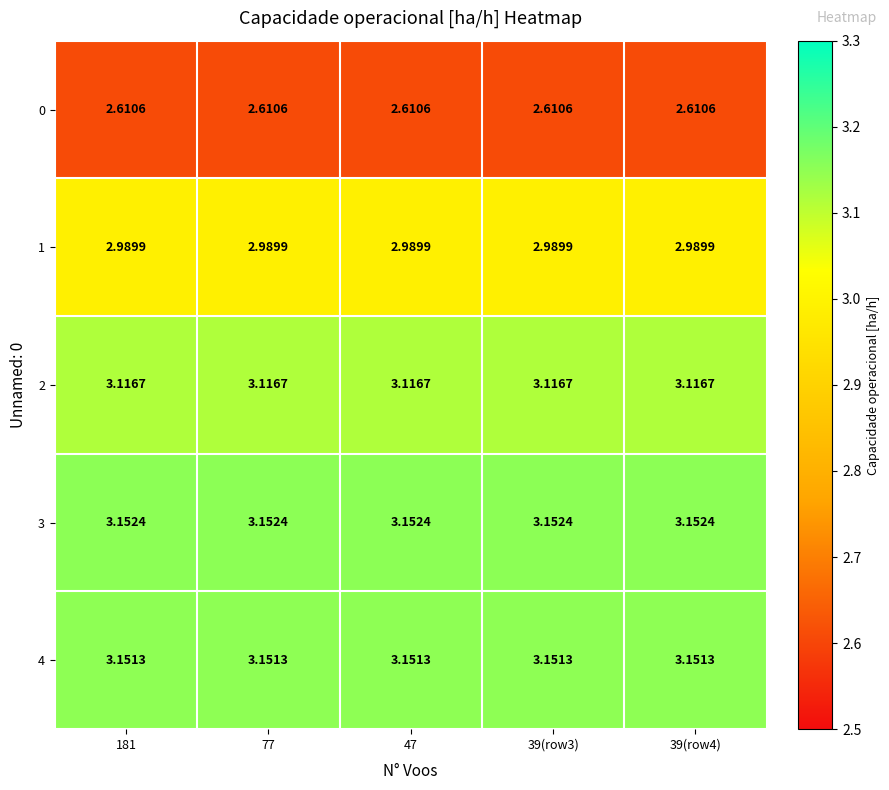

Is the value of 0 at 181 greater than the value of 4 at 181?

No